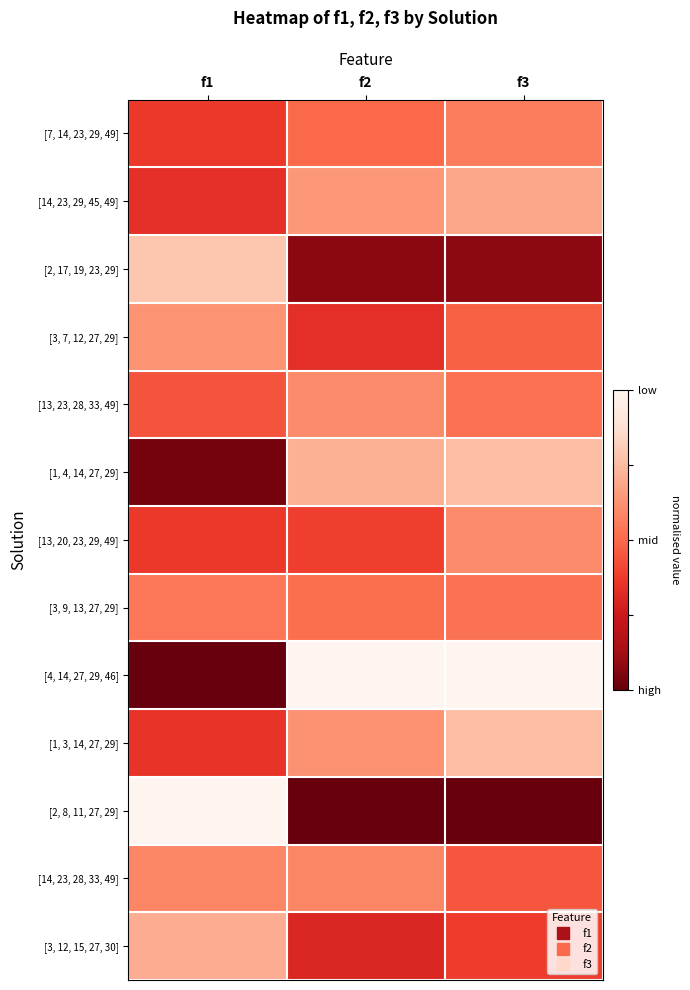

Which has a higher value, f3 or f1?

f3